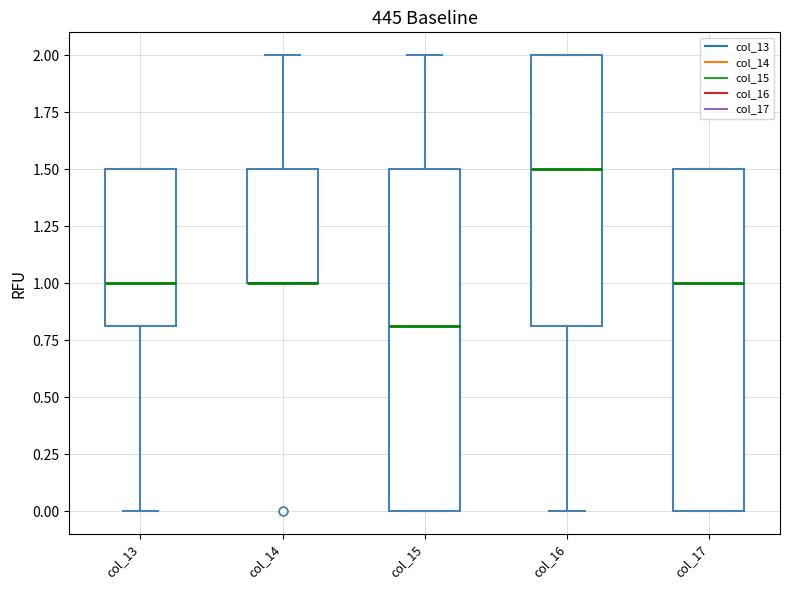

Where is the lower edge of the box for col_15 on the y-axis? The values are not printed on the chart, so give them approximately, as read against the axis.

0.0